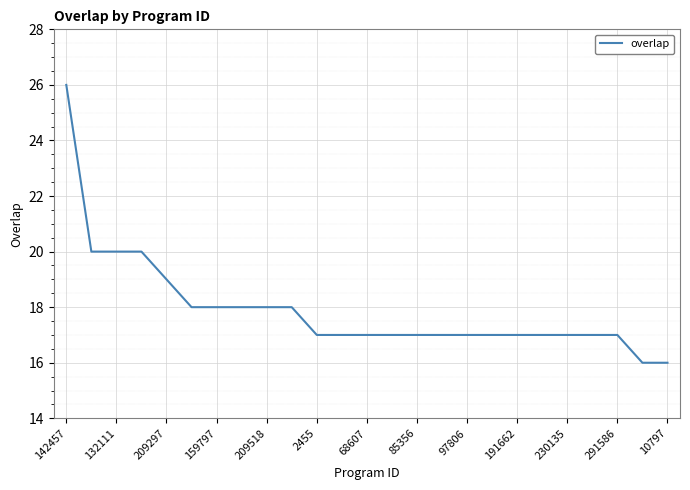

What is the smallest value displayed?

16